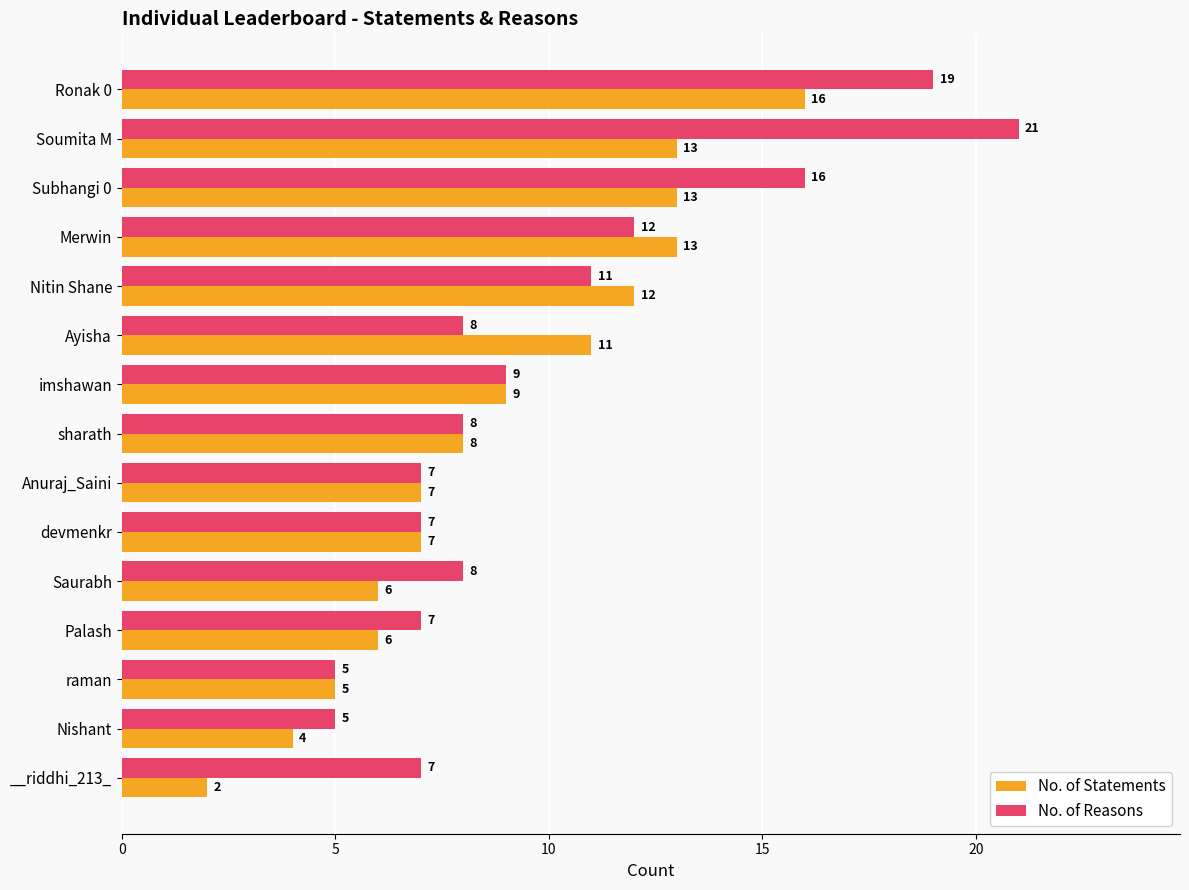

Rank the series by their average value, from highest to lowest.

No. of Reasons, No. of Statements